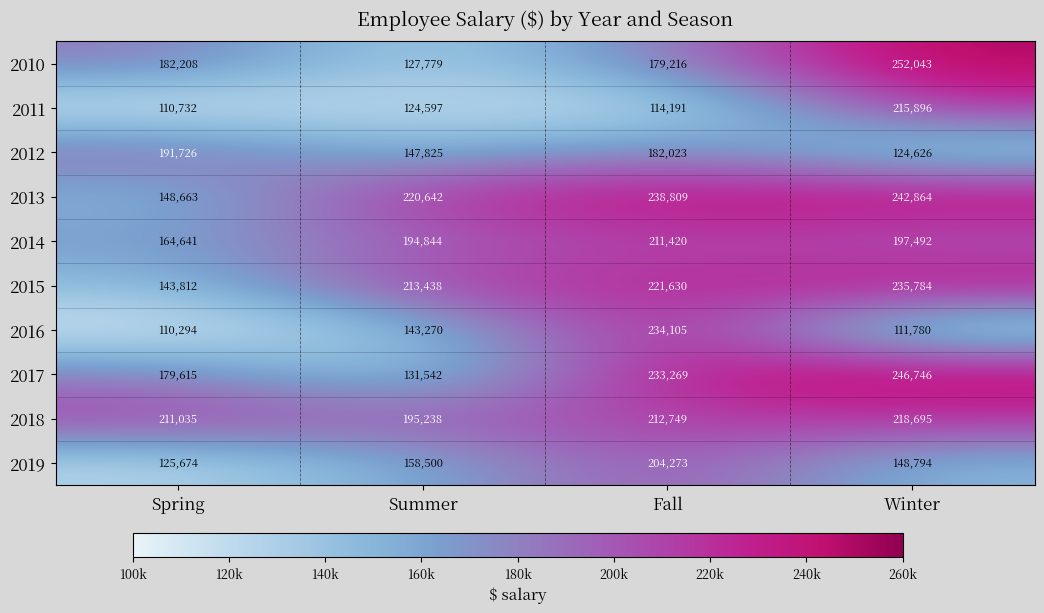

What is the spread (max minus min) of values at Summer?

96045